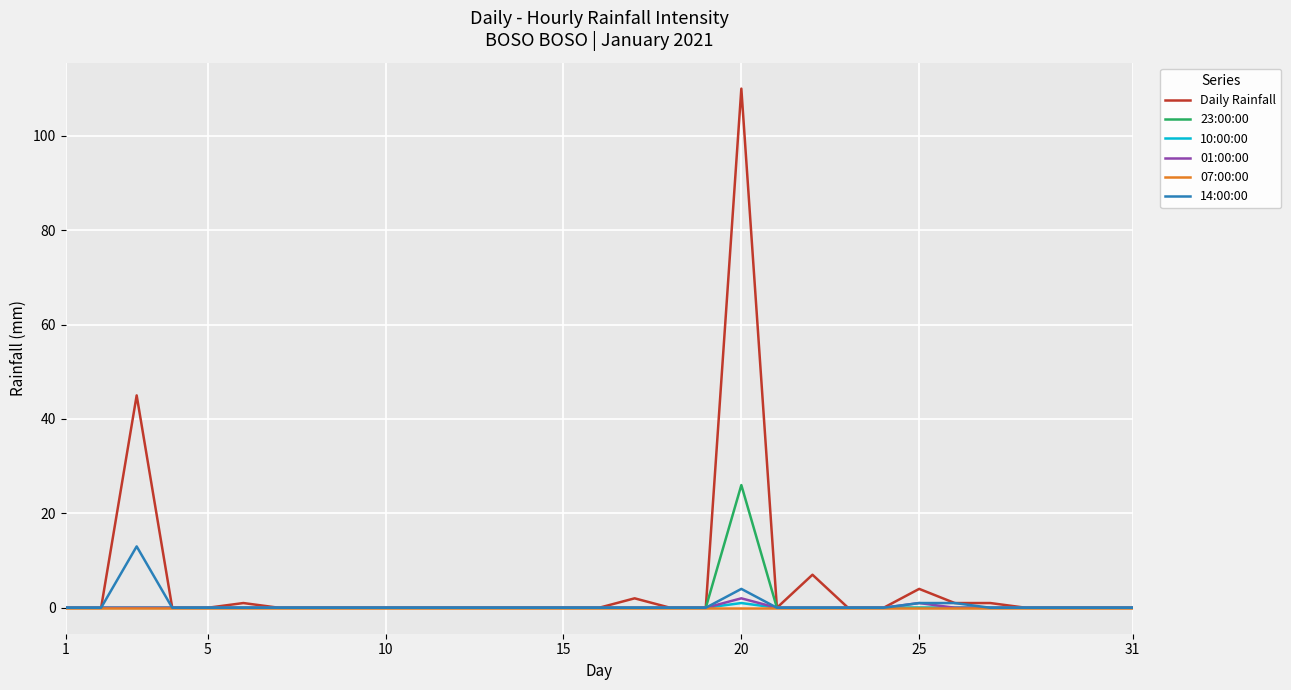

Which series has the largest range (max minus min)?

Daily Rainfall